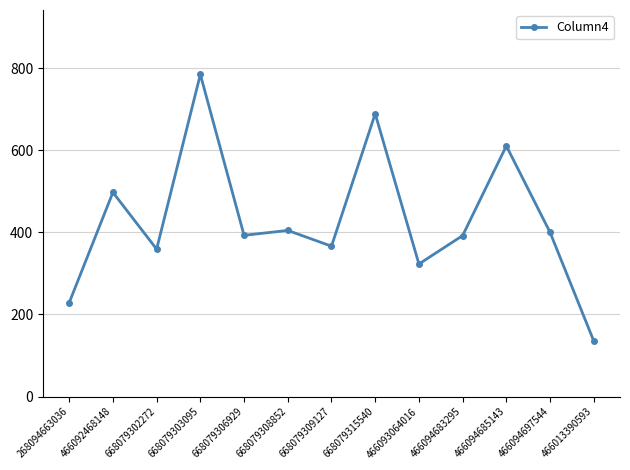

What is the sum of all values?

5582.5